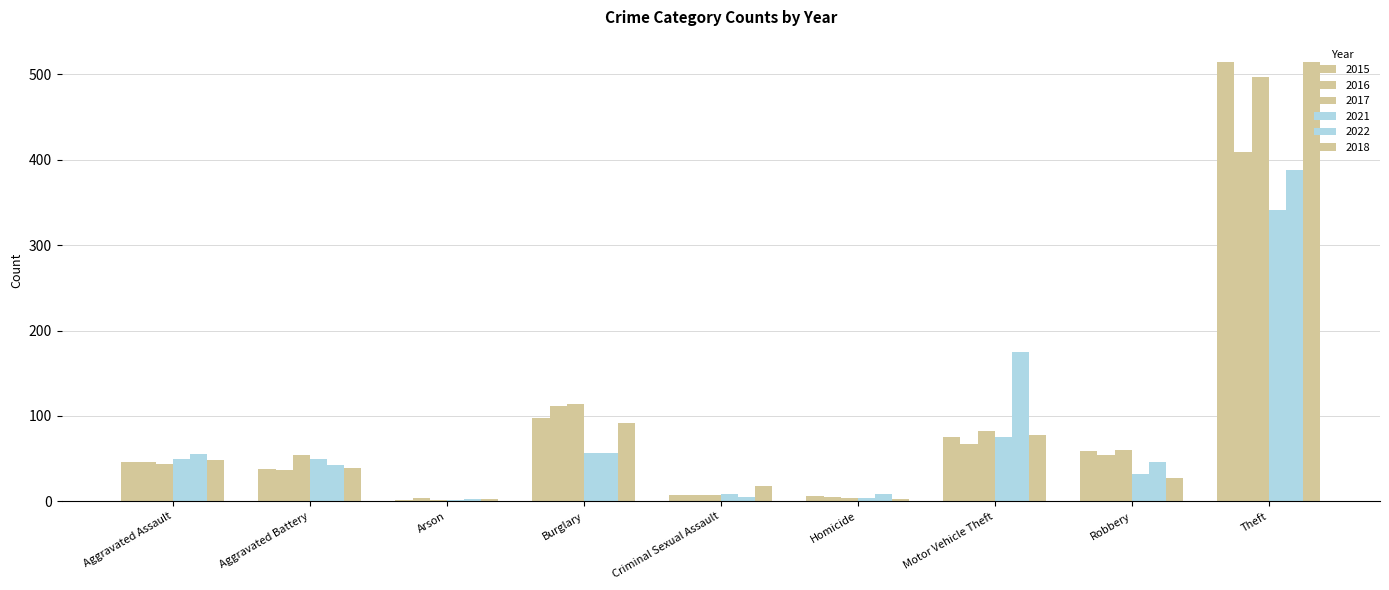

Reading left to right, list all the values displayed in this chart.

2015: Aggravated Assault=46	Aggravated Battery=38	Arson=1	Burglary=98	Criminal Sexual Assault=7	Homicide=6	Motor Vehicle Theft=75	Robbery=59	Theft=515
2016: Aggravated Assault=46	Aggravated Battery=37	Arson=4	Burglary=112	Criminal Sexual Assault=7	Homicide=5	Motor Vehicle Theft=67	Robbery=54	Theft=409
2017: Aggravated Assault=44	Aggravated Battery=54	Arson=2	Burglary=114	Criminal Sexual Assault=7	Homicide=4	Motor Vehicle Theft=82	Robbery=60	Theft=497
2021: Aggravated Assault=50	Aggravated Battery=49	Arson=1	Burglary=57	Criminal Sexual Assault=9	Homicide=4	Motor Vehicle Theft=75	Robbery=32	Theft=341
2022: Aggravated Assault=55	Aggravated Battery=42	Arson=3	Burglary=56	Criminal Sexual Assault=5	Homicide=9	Motor Vehicle Theft=175	Robbery=46	Theft=388
2018: Aggravated Assault=48	Aggravated Battery=39	Arson=3	Burglary=92	Criminal Sexual Assault=18	Homicide=3	Motor Vehicle Theft=78	Robbery=27	Theft=515